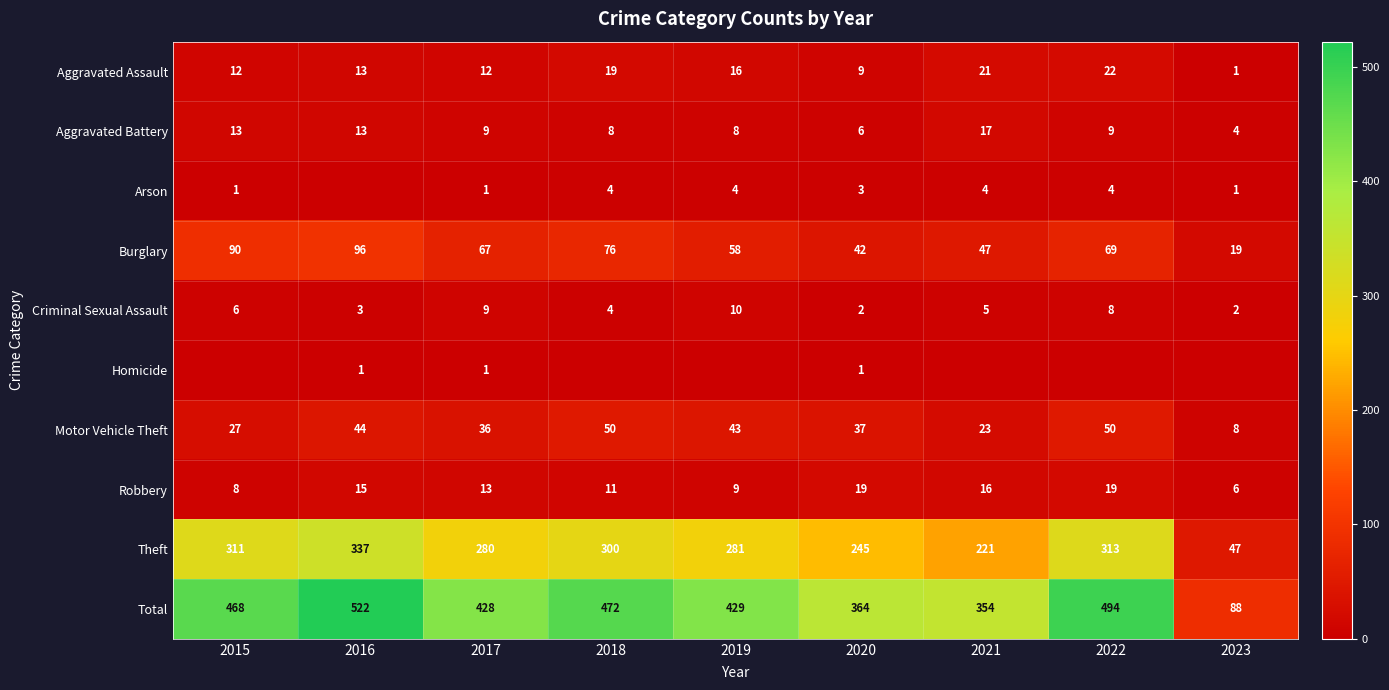

What is the sum of all Aggravated Battery values?

87